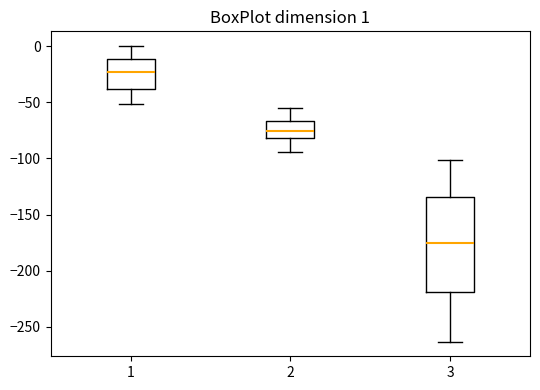

Which box's median line is the highest?

1